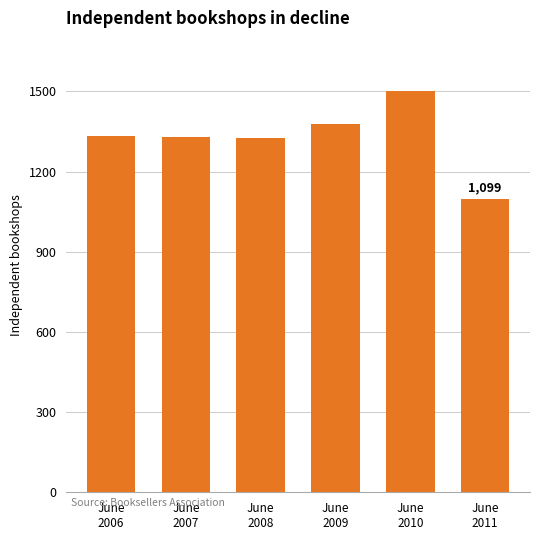

What is the value of the 5th bar from the left?

1500